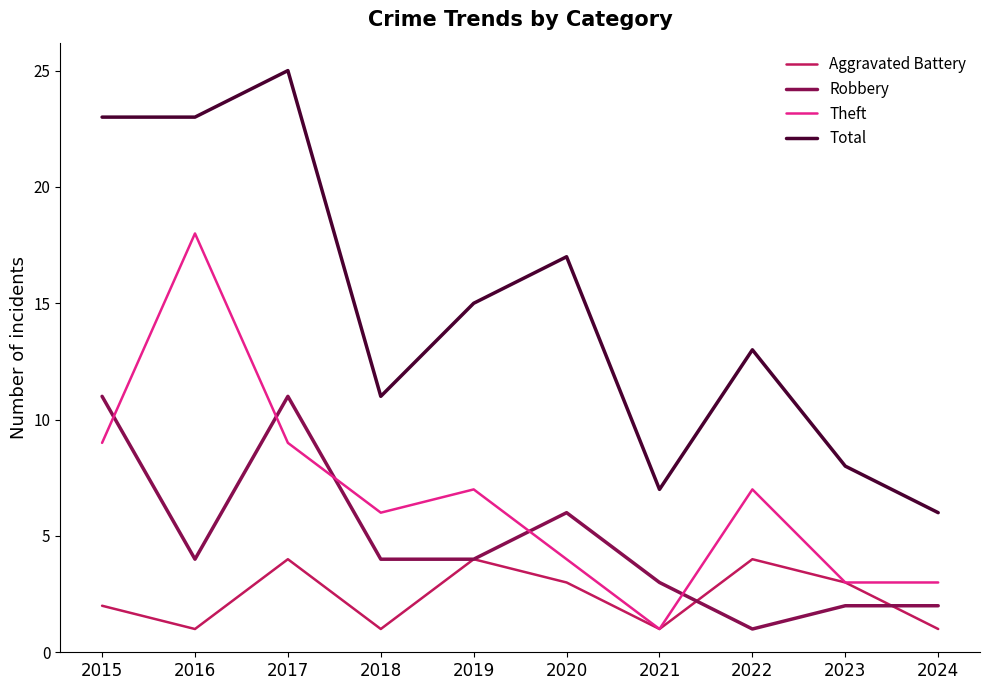

Is it true that Aggravated Battery equals 1 at 2018?

True